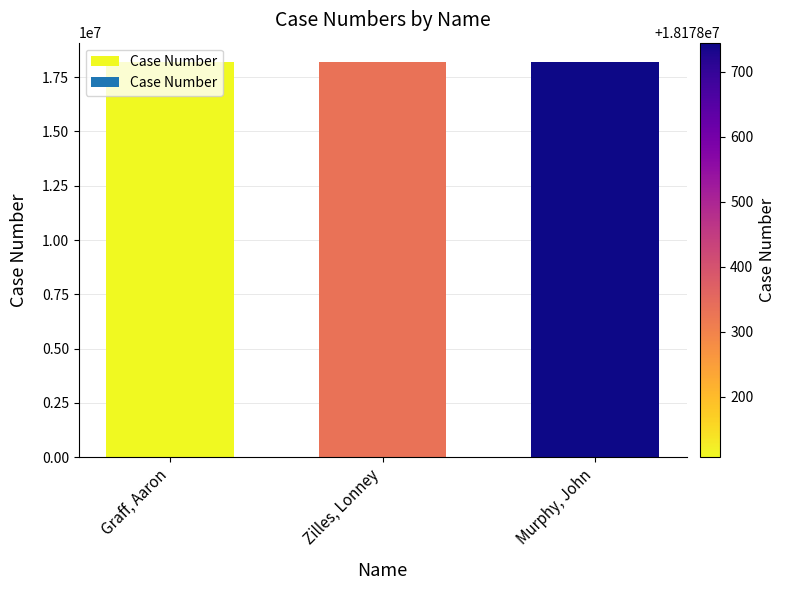

What is the difference between the maximum and minimum values?

638